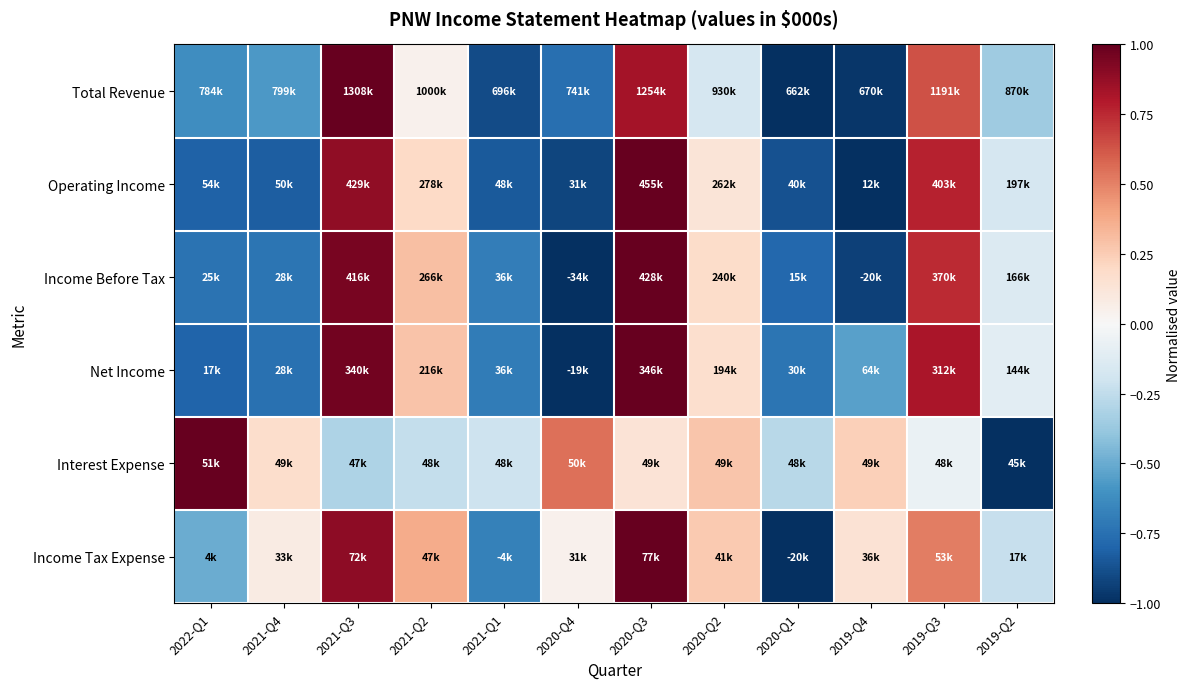

Reading right to left, list all the values displayed in this chart.

Total Revenue: 2019-Q2=-0.4	2019-Q3=0.6	2019-Q4=-1.0	2020-Q1=-1.0	2020-Q2=-0.2	2020-Q3=0.8	2020-Q4=-0.8	2021-Q1=-0.9	2021-Q2=0.0	2021-Q3=1.0	2021-Q4=-0.6	2022-Q1=-0.6
Operating Income: 2019-Q2=-0.2	2019-Q3=0.8	2019-Q4=-1.0	2020-Q1=-0.9	2020-Q2=0.1	2020-Q3=1.0	2020-Q4=-0.9	2021-Q1=-0.8	2021-Q2=0.2	2021-Q3=0.9	2021-Q4=-0.8	2022-Q1=-0.8
Income Before Tax: 2019-Q2=-0.1	2019-Q3=0.7	2019-Q4=-0.9	2020-Q1=-0.8	2020-Q2=0.2	2020-Q3=1.0	2020-Q4=-1.0	2021-Q1=-0.7	2021-Q2=0.3	2021-Q3=0.9	2021-Q4=-0.7	2022-Q1=-0.7
Net Income: 2019-Q2=-0.1	2019-Q3=0.8	2019-Q4=-0.5	2020-Q1=-0.7	2020-Q2=0.2	2020-Q3=1.0	2020-Q4=-1.0	2021-Q1=-0.7	2021-Q2=0.3	2021-Q3=1.0	2021-Q4=-0.7	2022-Q1=-0.8
Interest Expense: 2019-Q2=-1.0	2019-Q3=-0.1	2019-Q4=0.2	2020-Q1=-0.3	2020-Q2=0.3	2020-Q3=0.1	2020-Q4=0.6	2021-Q1=-0.2	2021-Q2=-0.2	2021-Q3=-0.3	2021-Q4=0.2	2022-Q1=1.0
Income Tax Expense: 2019-Q2=-0.2	2019-Q3=0.5	2019-Q4=0.1	2020-Q1=-1.0	2020-Q2=0.3	2020-Q3=1.0	2020-Q4=0.0	2021-Q1=-0.7	2021-Q2=0.4	2021-Q3=0.9	2021-Q4=0.1	2022-Q1=-0.5